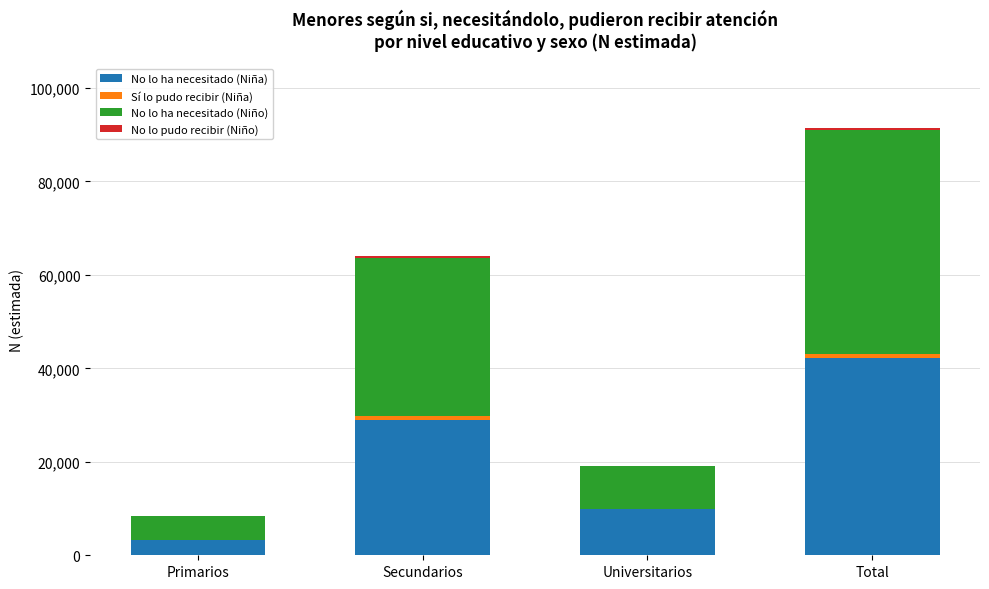

The No lo ha necesitado (Niña) series shows 28988 at Secundarios. True or false?

True